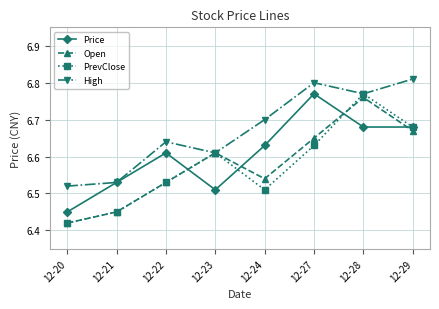

Which series has the widest spread of values?

PrevClose